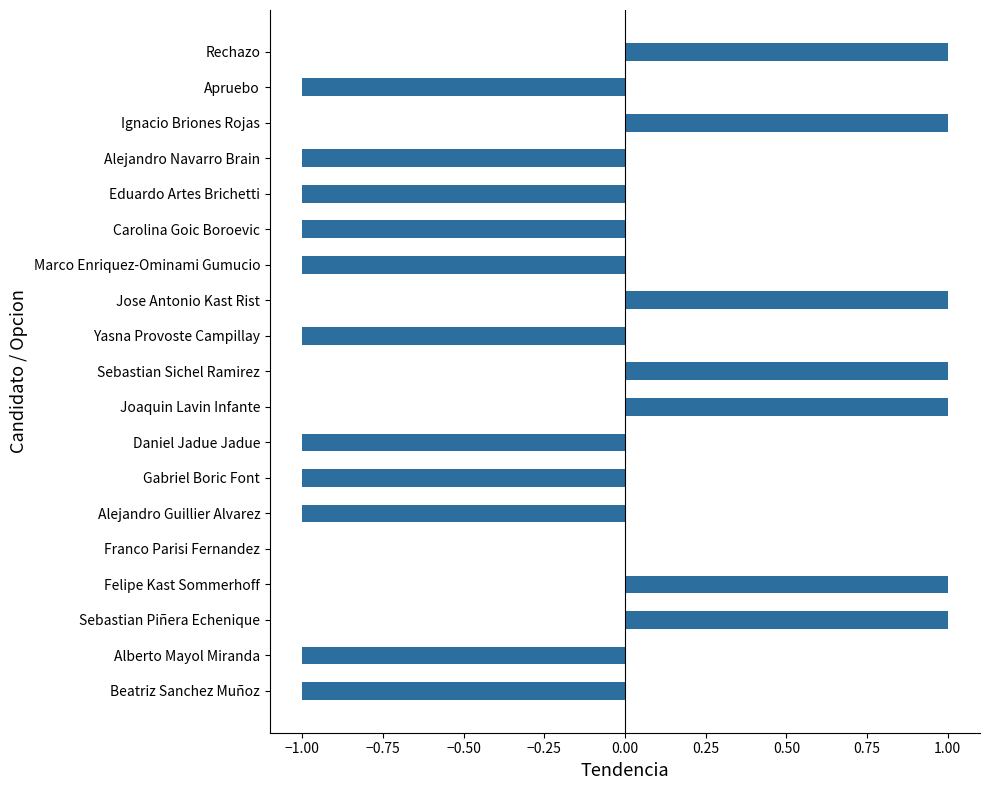

Reading bottom to top, transcribe all the data shown in this chart.

Beatriz Sanchez Muñoz=-1	Alberto Mayol Miranda=-1	Sebastian Piñera Echenique=1	Felipe Kast Sommerhoff=1	Franco Parisi Fernandez=0	Alejandro Guillier Alvarez=-1	Gabriel Boric Font=-1	Daniel Jadue Jadue=-1	Joaquin Lavin Infante=1	Sebastian Sichel Ramirez=1	Yasna Provoste Campillay=-1	Jose Antonio Kast Rist=1	Marco Enriquez-Ominami Gumucio=-1	Carolina Goic Boroevic=-1	Eduardo Artes Brichetti=-1	Alejandro Navarro Brain=-1	Ignacio Briones Rojas=1	Apruebo=-1	Rechazo=1